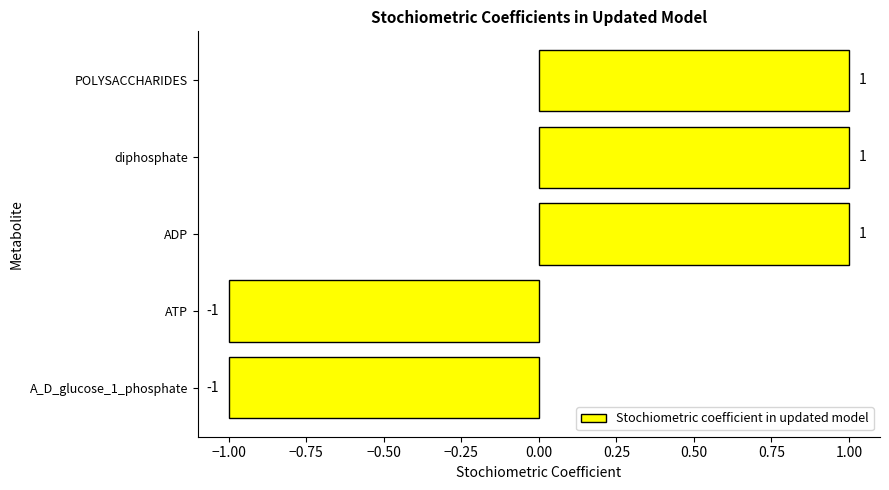

True or false: the data shows 0 at POLYSACCHARIDES.

False